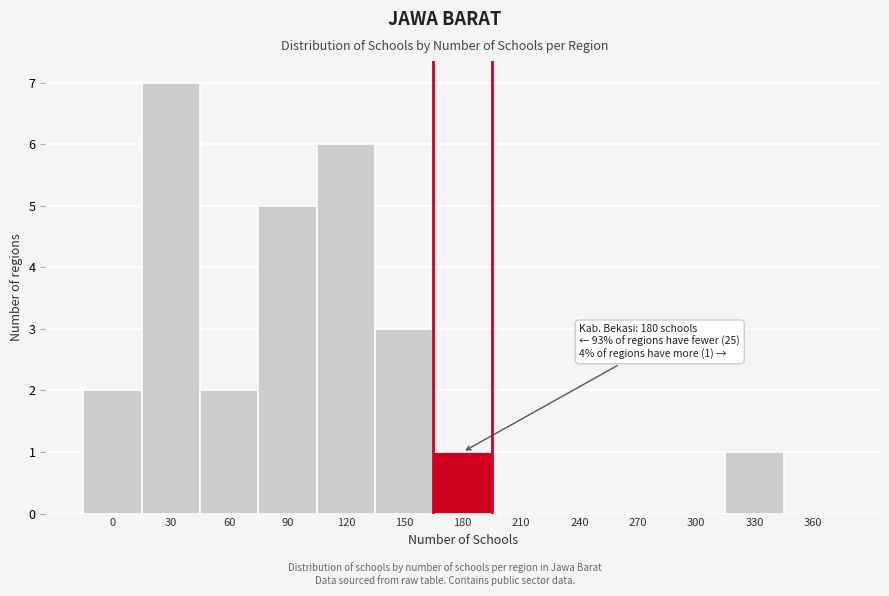

Reading left to right, extract all data points from this chart.

0=2	30=7	60=2	90=5	120=6	150=3	180=1	210=0	240=0	270=0	300=0	330=1	360=0